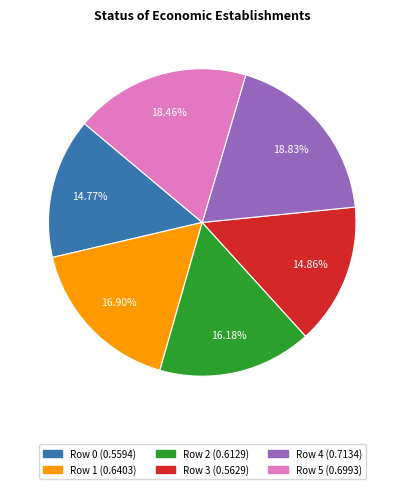

Which has a higher value, Row 5 or Row 0?

Row 5